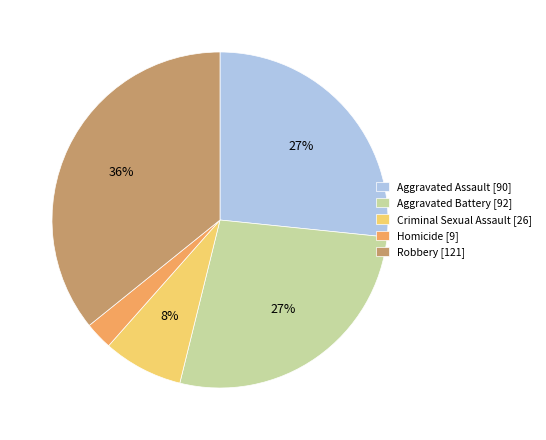

Is there any slice that represents more than half of the pie?

No